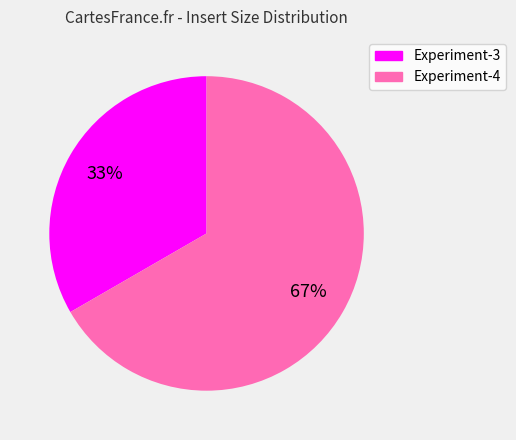

Combined, do Experiment-3 and Experiment-4 account for over 50%?

Yes